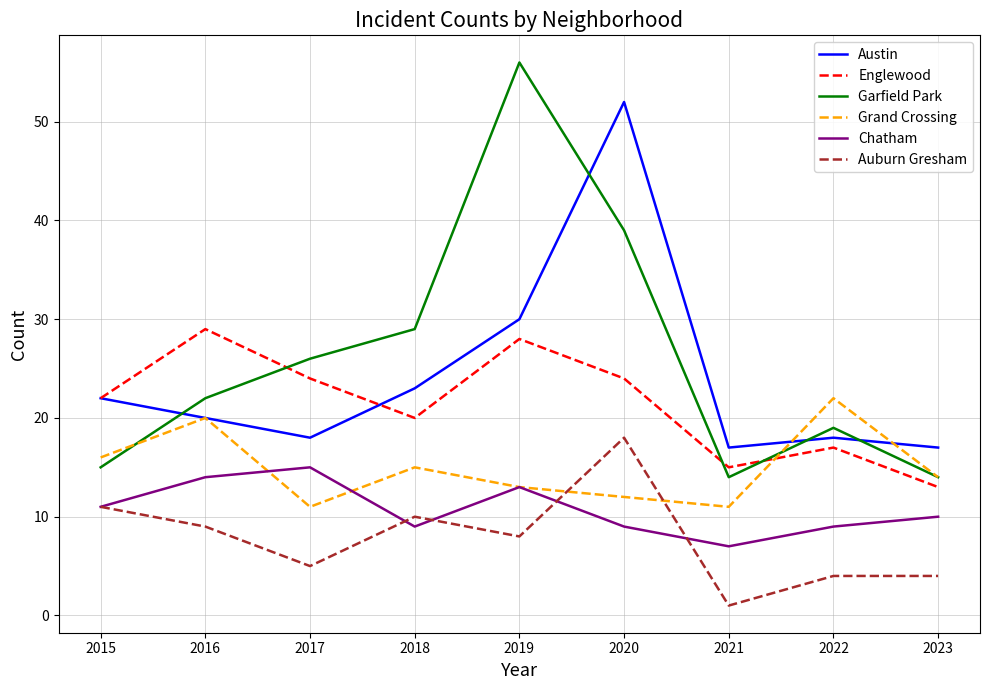

What is the difference between the maximum and minimum values in the Garfield Park series?

42